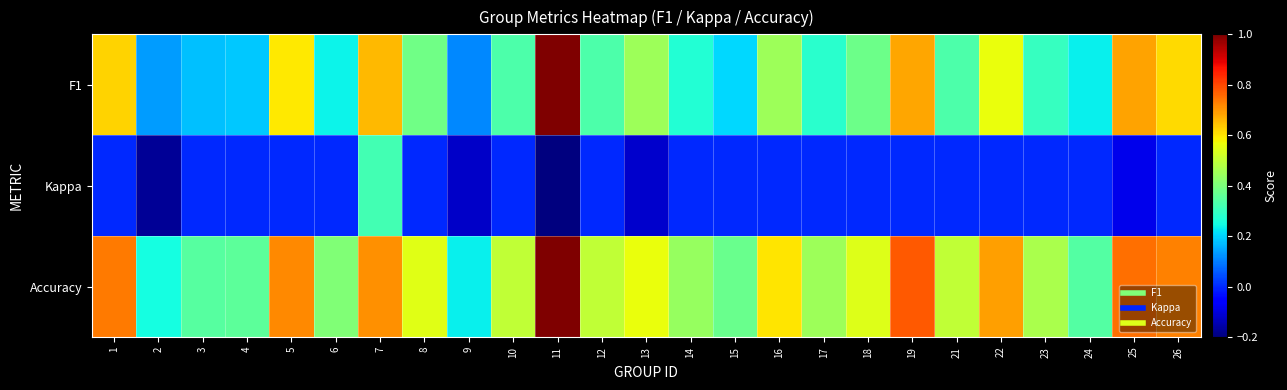

List the series in order of their peak value, lowest first.

Kappa, F1, Accuracy